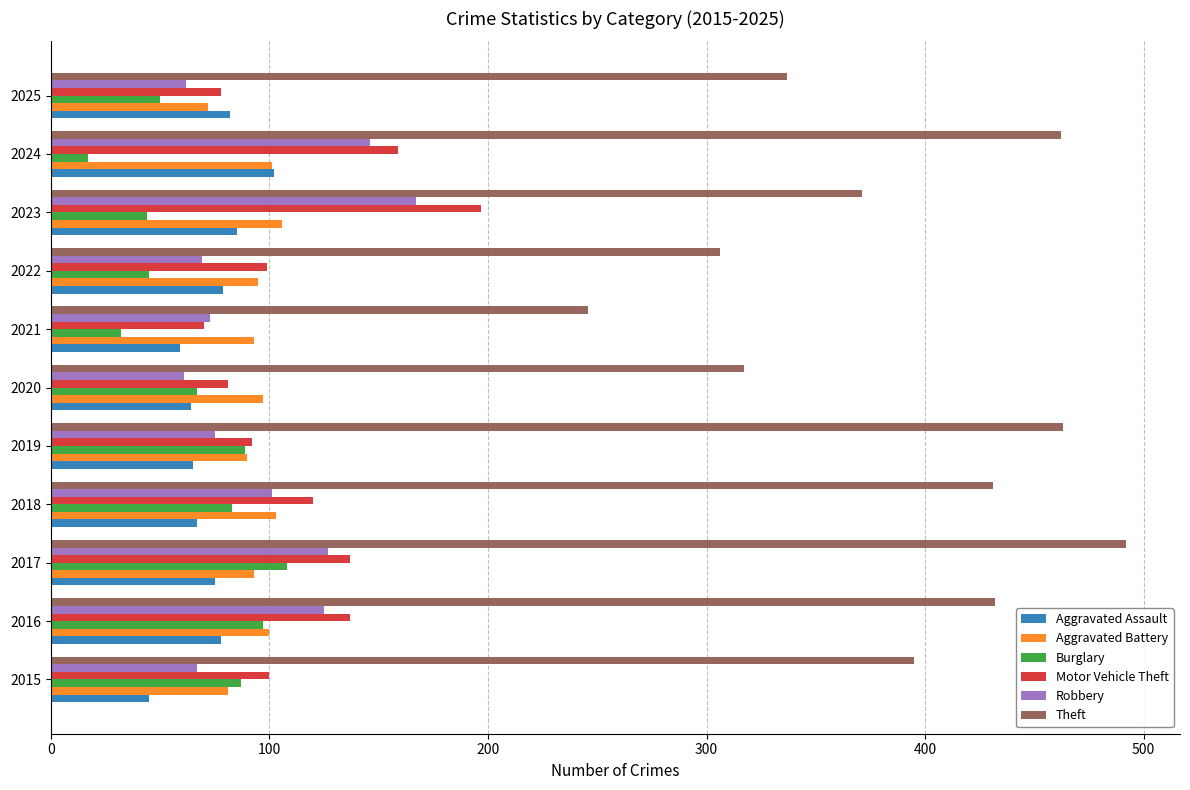

What are all the series names shown in the legend?

Aggravated Assault, Aggravated Battery, Burglary, Motor Vehicle Theft, Robbery, Theft